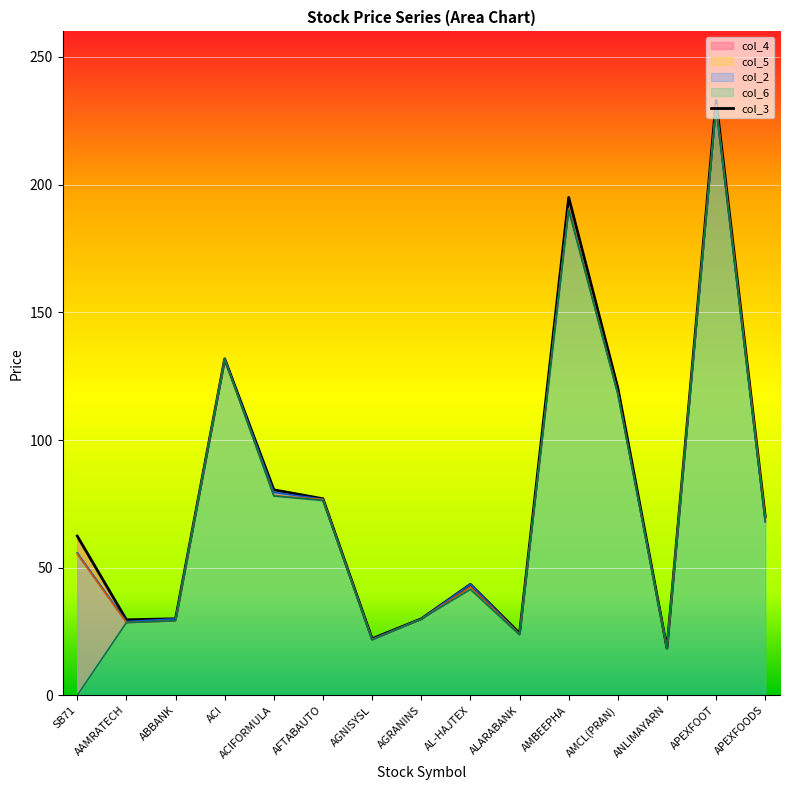

What is the difference between the maximum and minimum values?

214.5